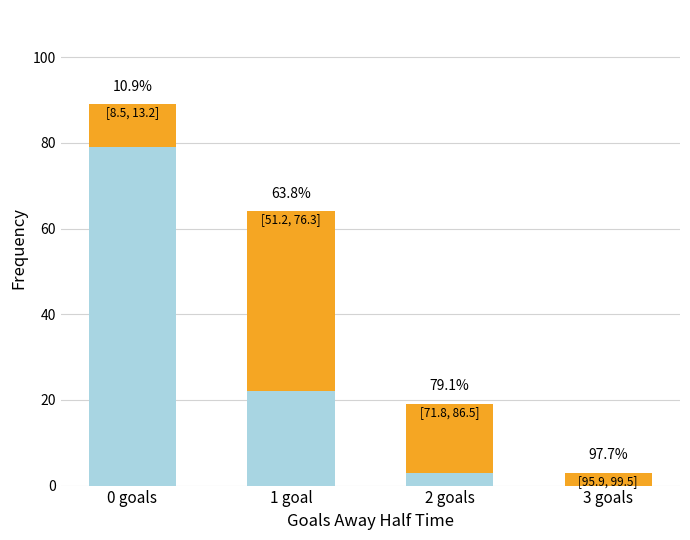

What is the total value across all series at 1 goal?

64